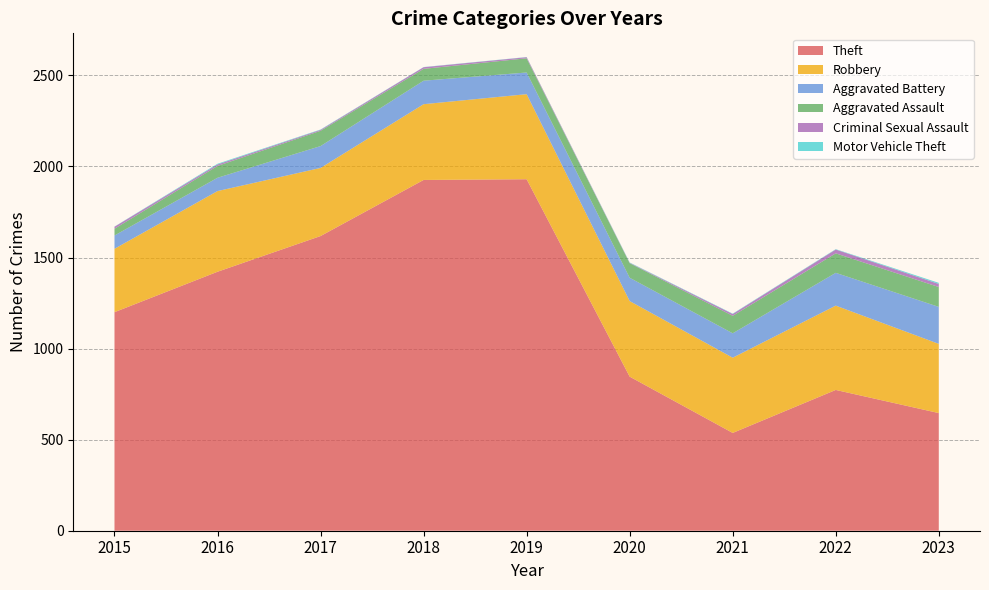

List the labels in order of Motor Vehicle Theft value, smallest first.

2015, 2018, 2019, 2017, 2020, 2021, 2022, 2016, 2023